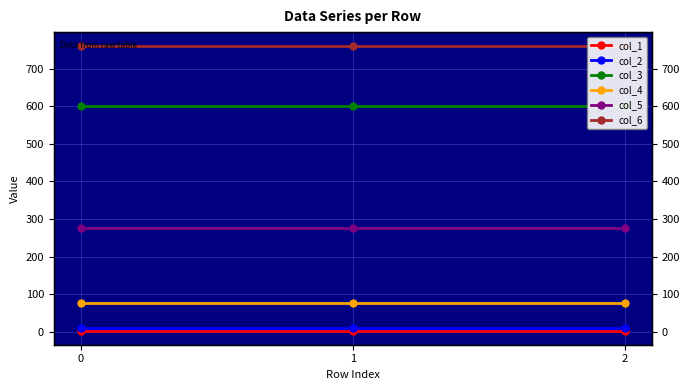

Rank the categories by col_5 value from highest to lowest.

0, 1, 2